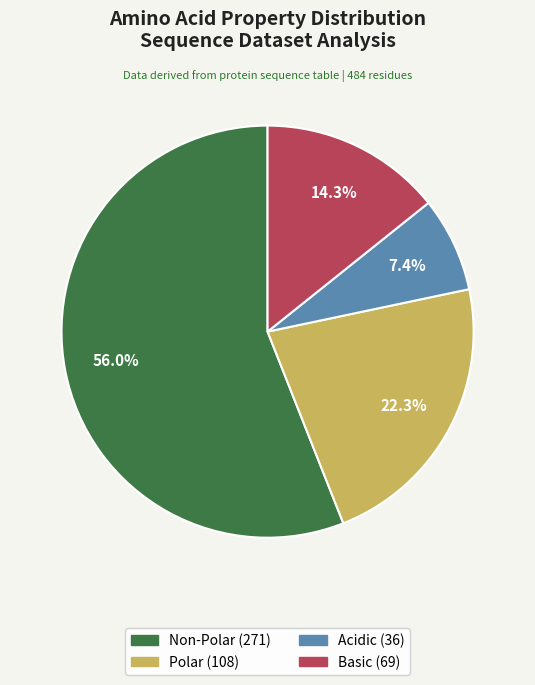

Does any single category account for the majority?

Yes